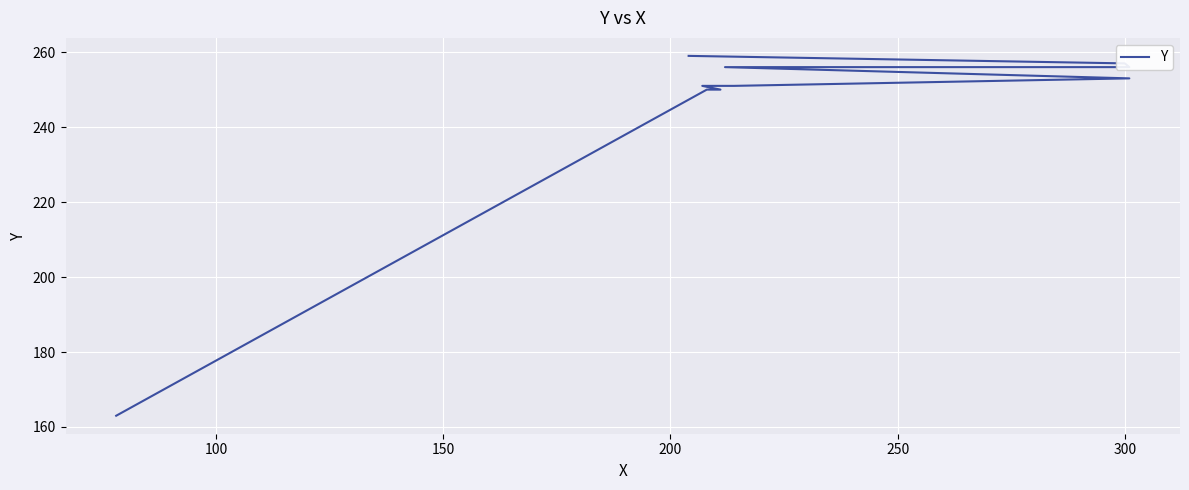

True or false: there are more than 0 points higher than both neighbors.

False